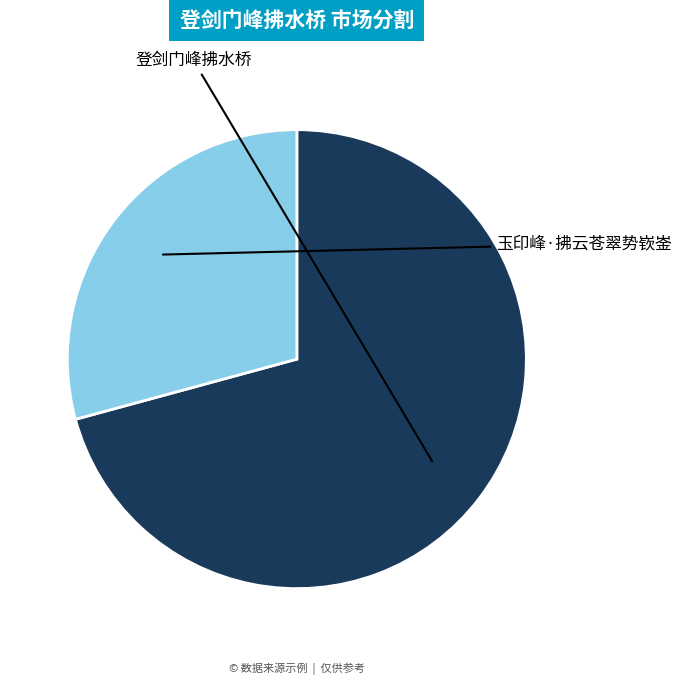

Which slice is the largest?

登剑门峰拂水桥